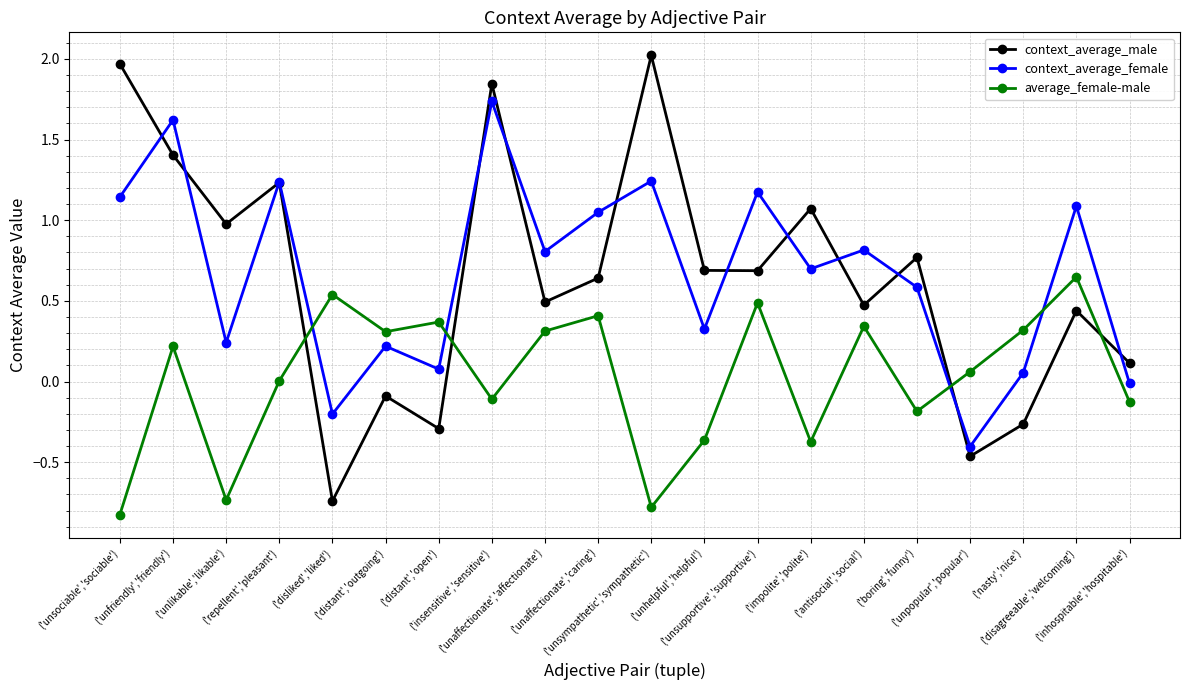

How many times do context_average_female and average_female-male cross each other?

4